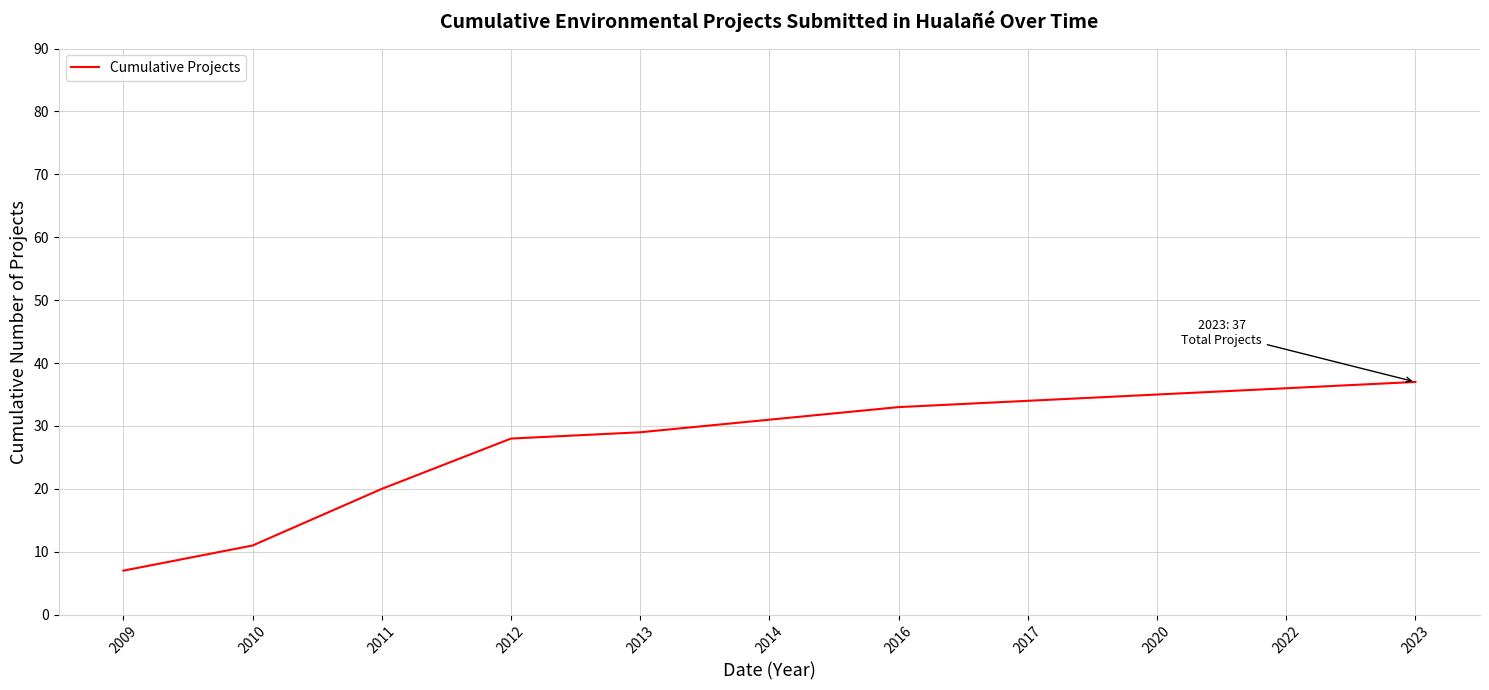

The chart shows a value of 3 at 2009. True or false?

False